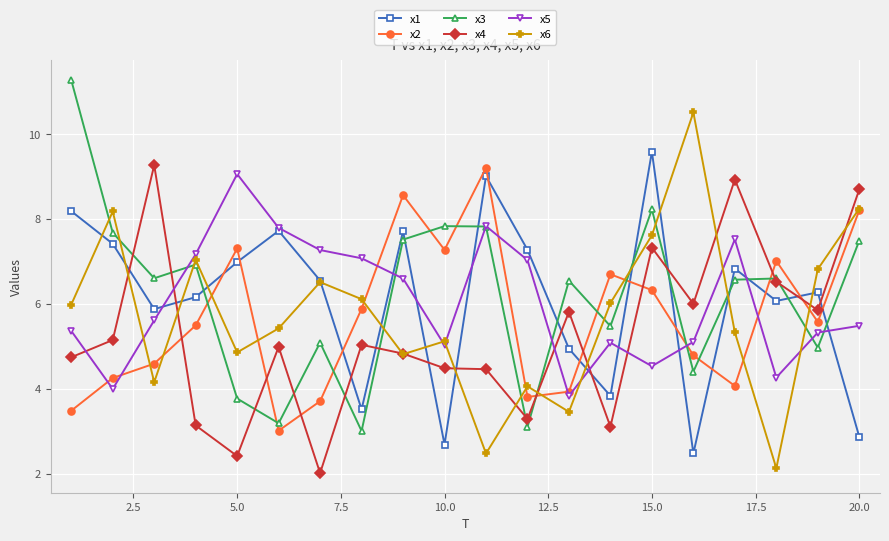

After their last crossing, which series has the higher values: x4 or x5?

x4